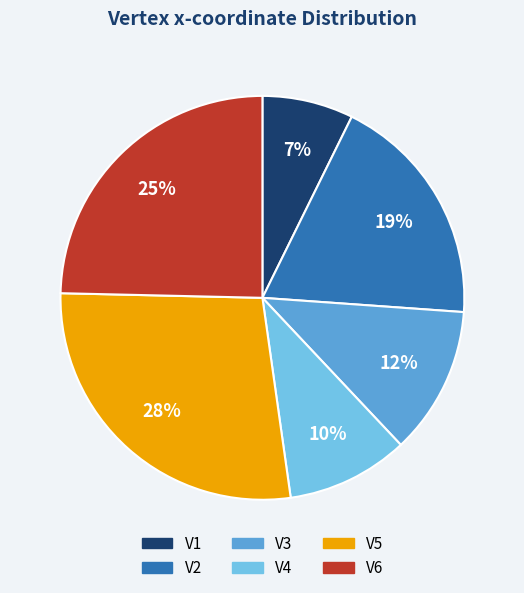

Rank the categories by value from lowest to highest.

V1, V4, V3, V2, V6, V5